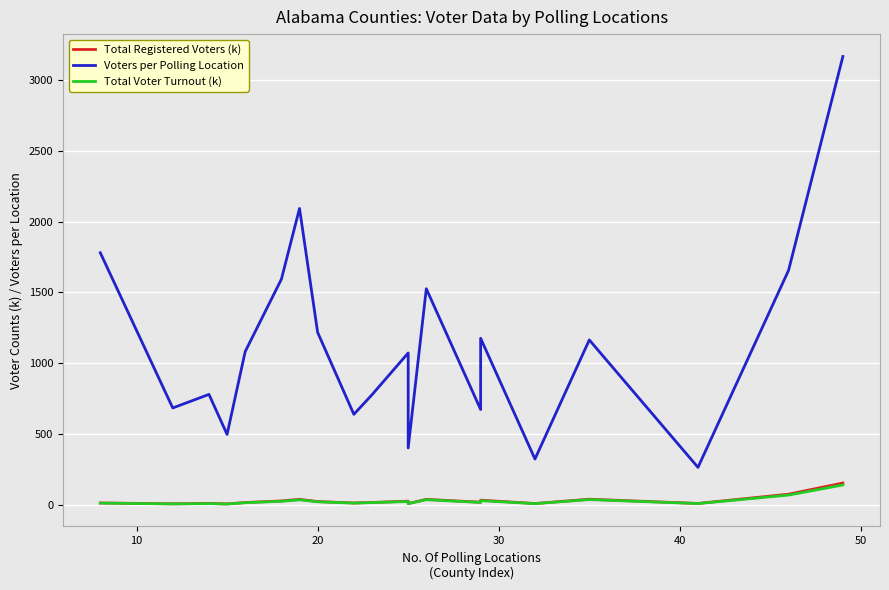

Reading left to right, extract all data points from this chart.

Total Registered Voters (k): 14.2	8.2	10.9	7.5	17.3	28.7	39.8	24.4	14.1	17.9	26.8	10.1	39.7	19.5	34.1	10.4	40.8	10.9	76.2	155.1
Voters per Polling Location: 1780.5	684.9	780.6	498.1	1082.7	1594.1	2093.2	1218.3	640.0	778.0	1073.2	402.7	1526.4	673.9	1176.6	324.4	1165.1	265.5	1655.8	3165.9
Total Voter Turnout (k): 13.2	7.5	9.6	6.8	15.9	26.1	36.4	22.5	13.2	16.8	24.4	9.5	37.4	17.9	30.7	9.3	38.1	9.9	69.9	141.3